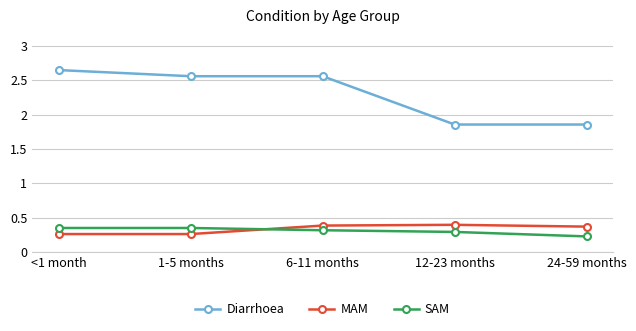

At which category does the chart reach its peak across all series?

<1 month